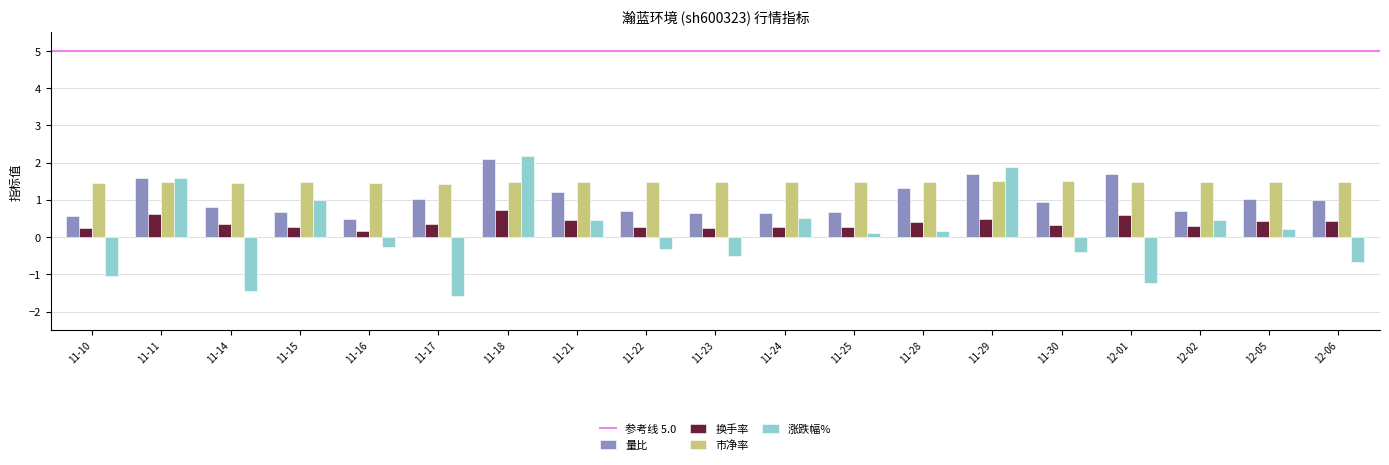

How many bars are there in each group?

4